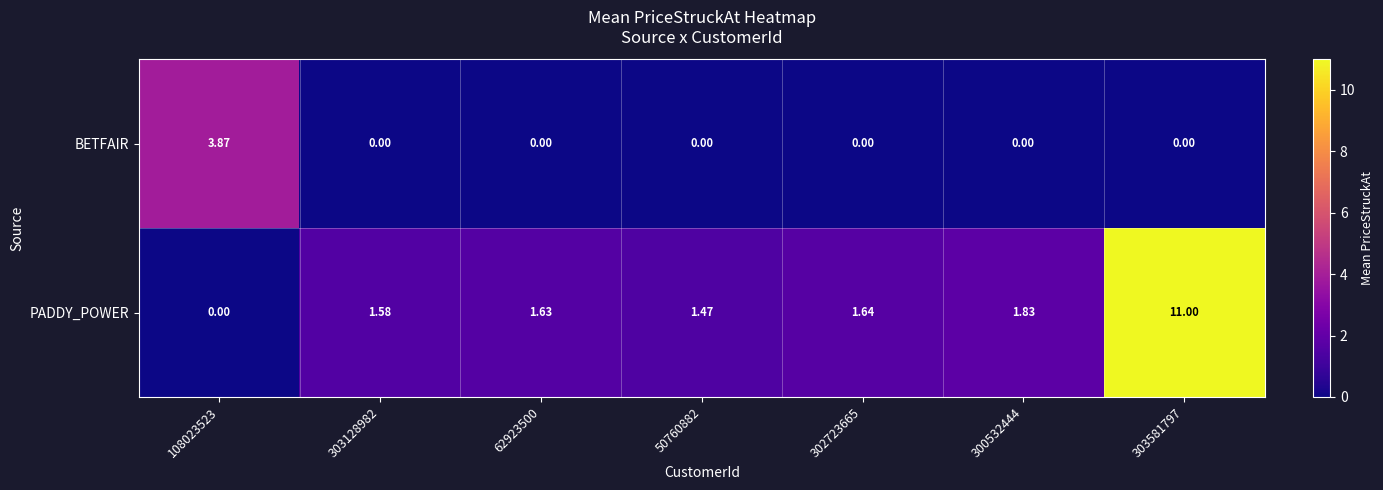

Rank the series by their average value, from highest to lowest.

PADDY_POWER, BETFAIR